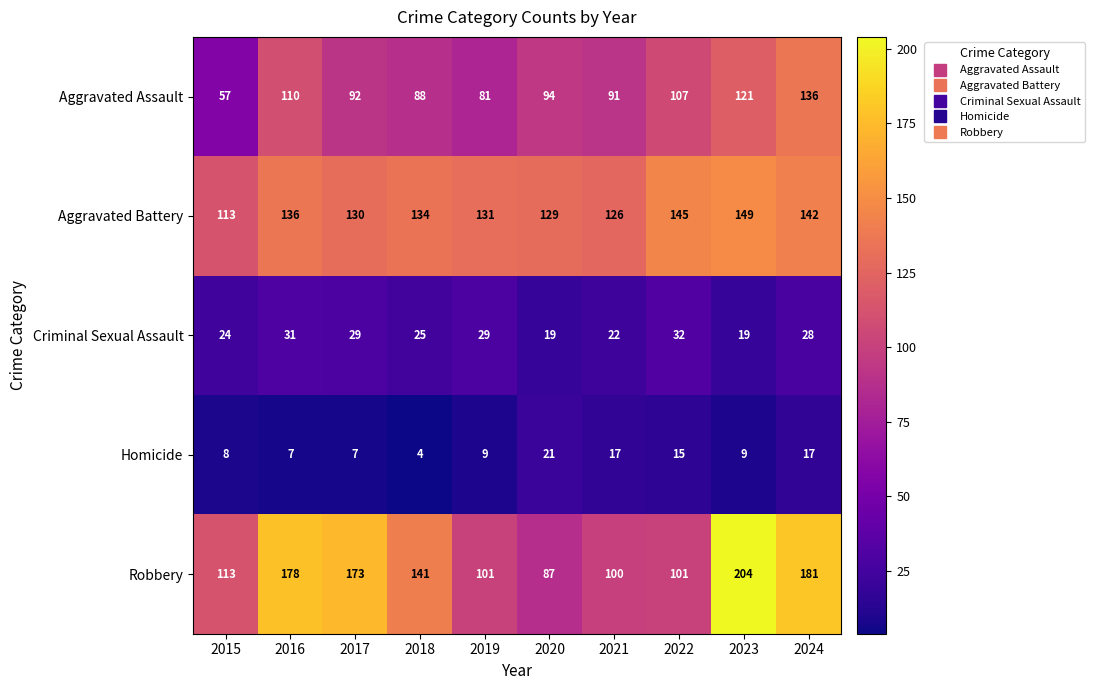

Is it true that Robbery equals 181 at 2024?

True